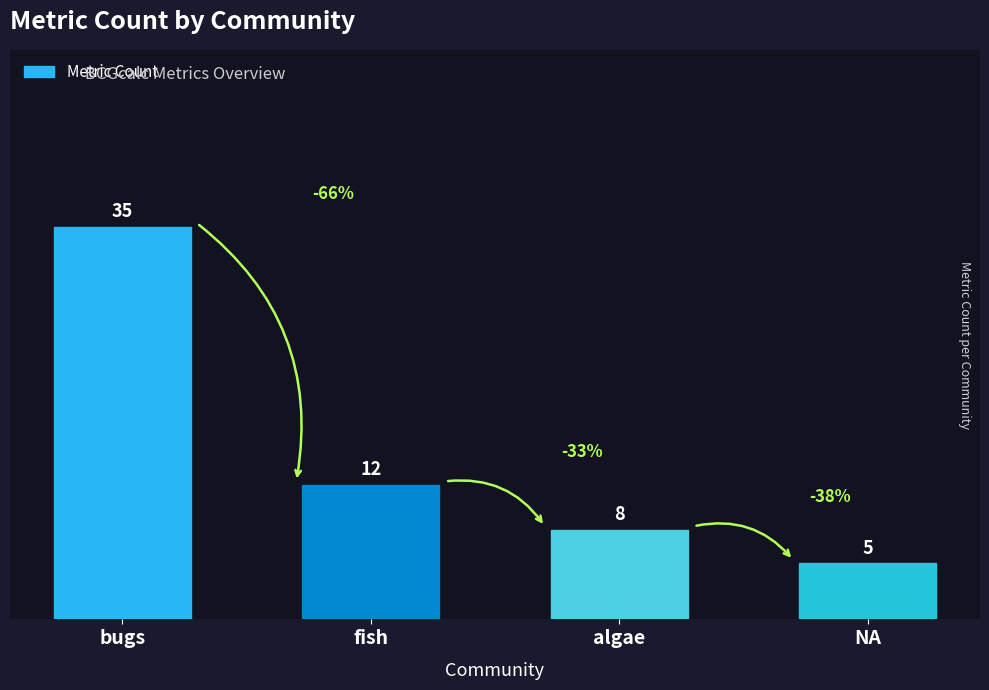

True or false: the data shows 5 at NA.

True